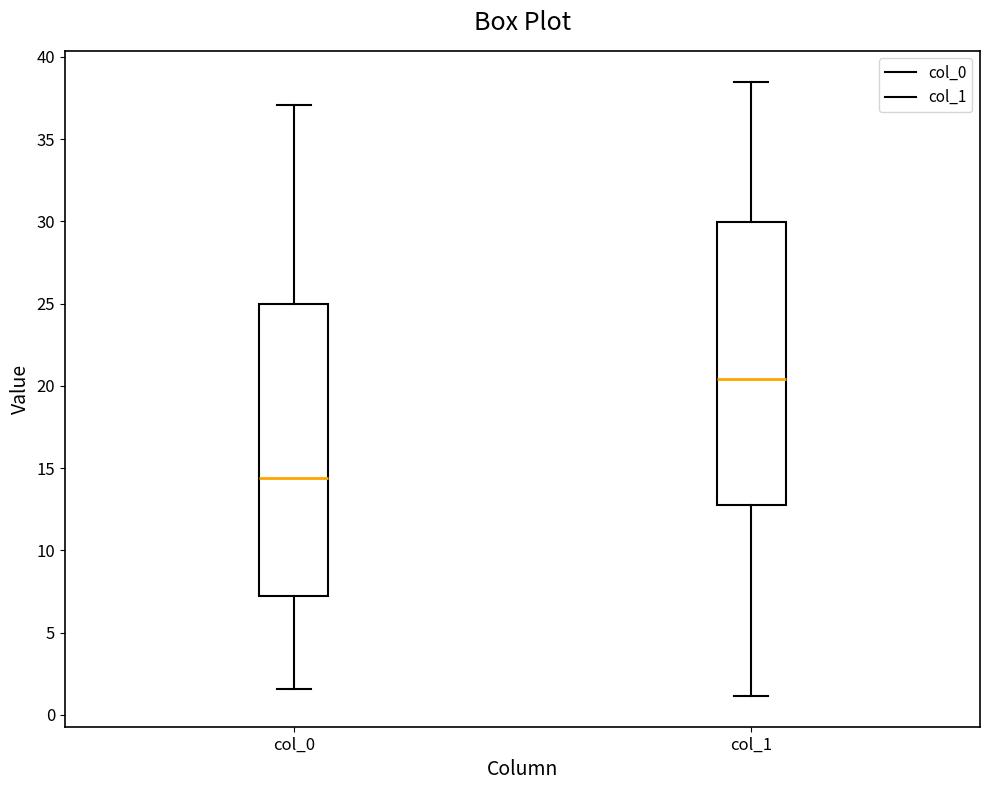

Where is the lower edge of the box for col_0 on the y-axis? The values are not printed on the chart, so give them approximately, as read against the axis.

7.0